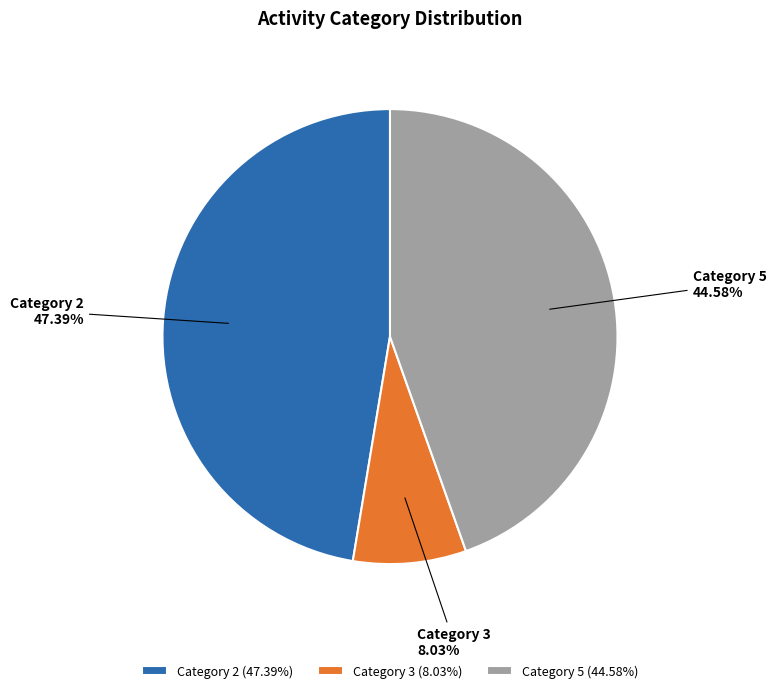

Is the sum of Category 5 and Category 2 greater than half?

Yes